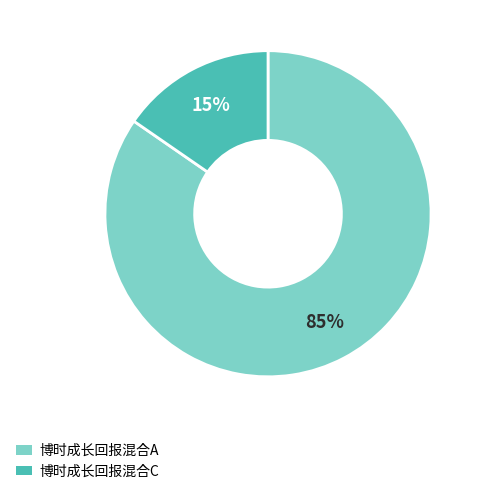

Rank the categories by value from highest to lowest.

博时成长回报混合A, 博时成长回报混合C